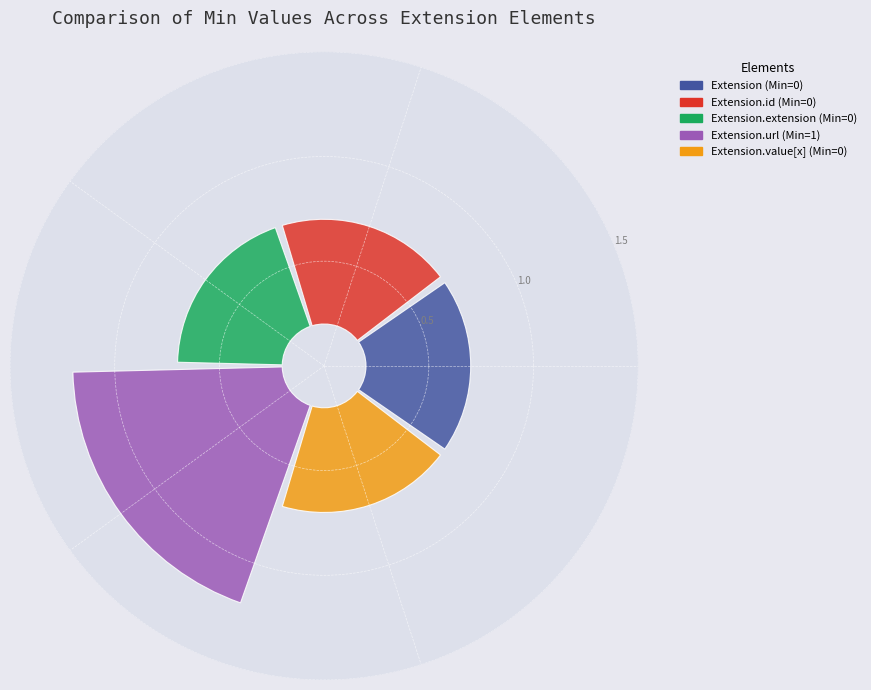

Do Extension.url and Extension.id together represent more than half of the pie?

No